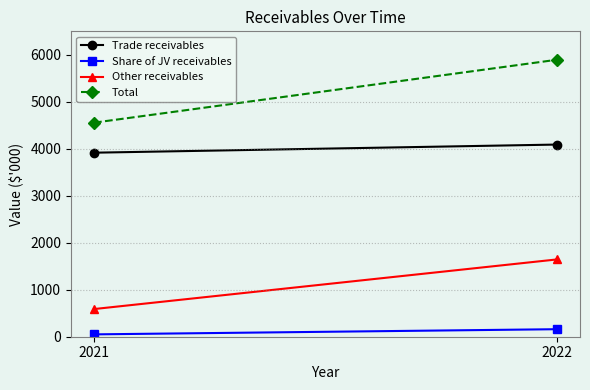

What is the spread (max minus min) of values at 2021?

4506